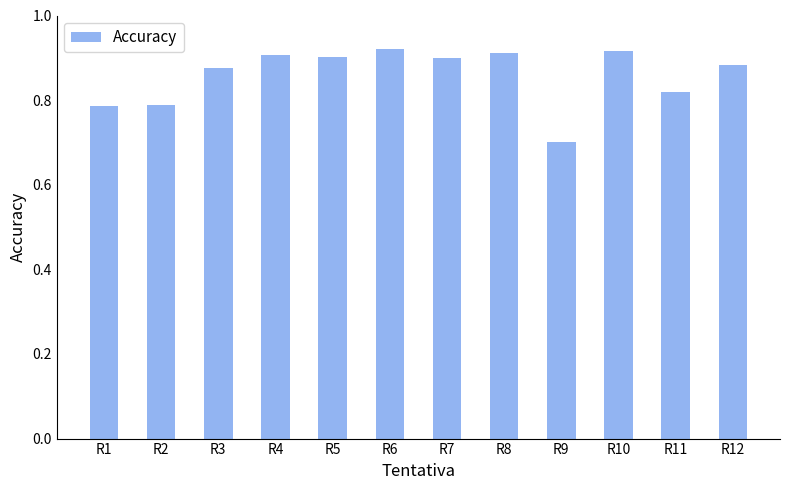

What is the sum of the values at R12 and R1?

1.7